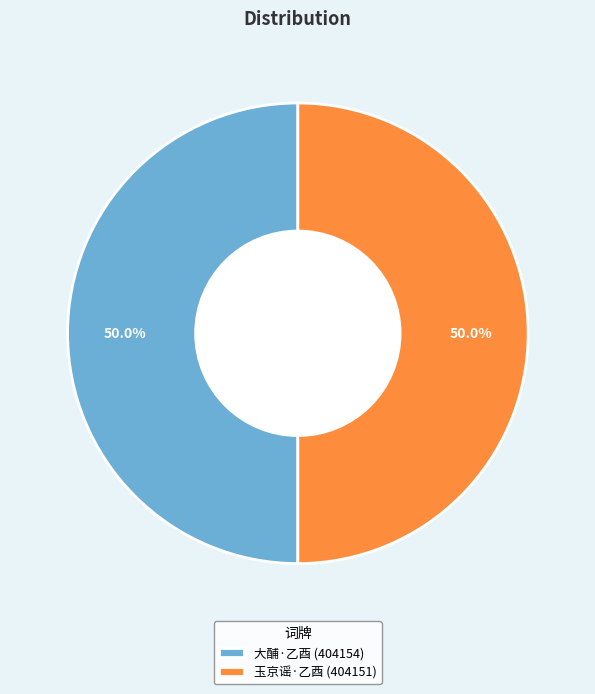

What percentage is NOT represented by 玉京谣·乙酉 (404151)?

50.0%